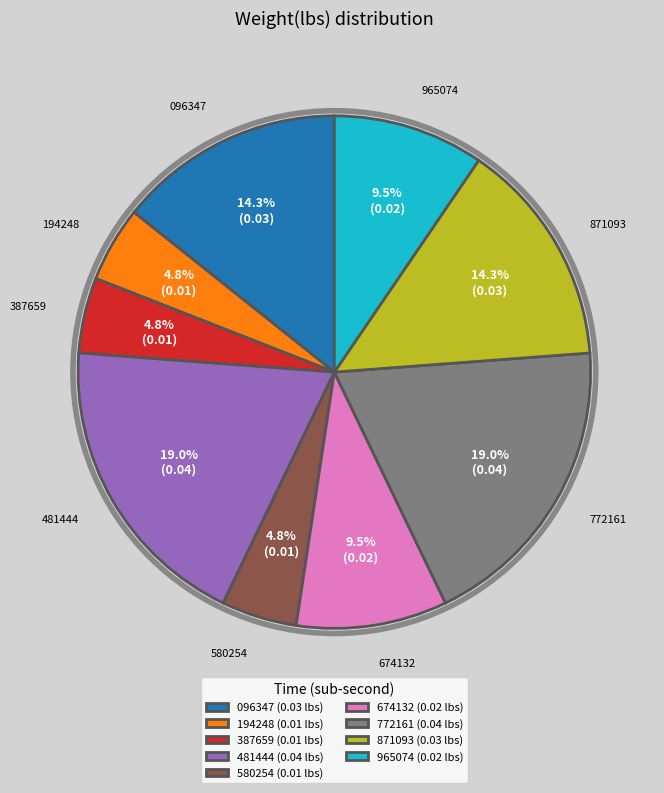

Is there a majority slice in this chart?

No